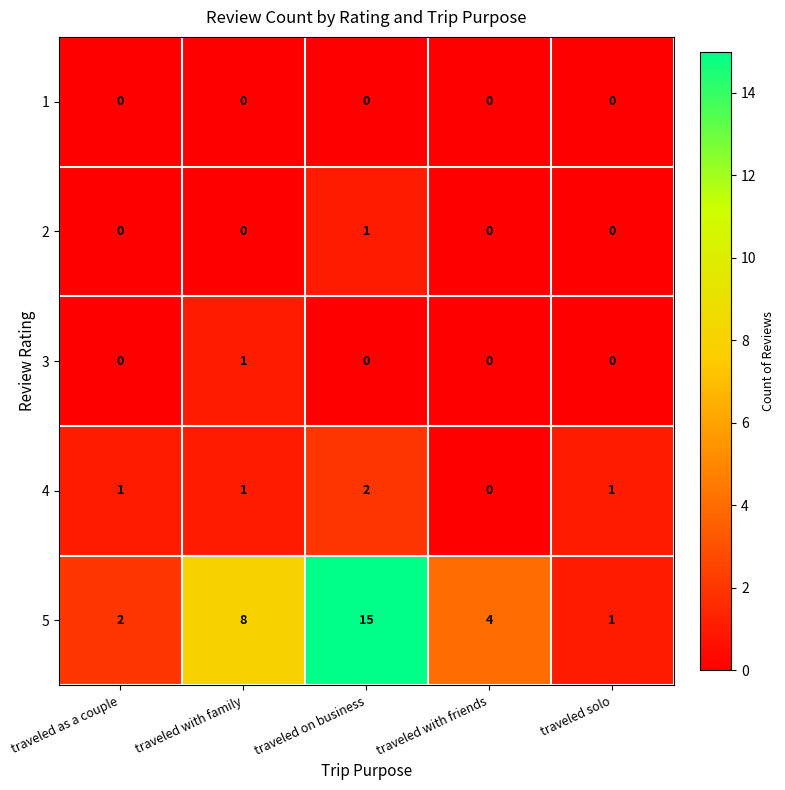

What is the total value across all series at traveled with friends?

4